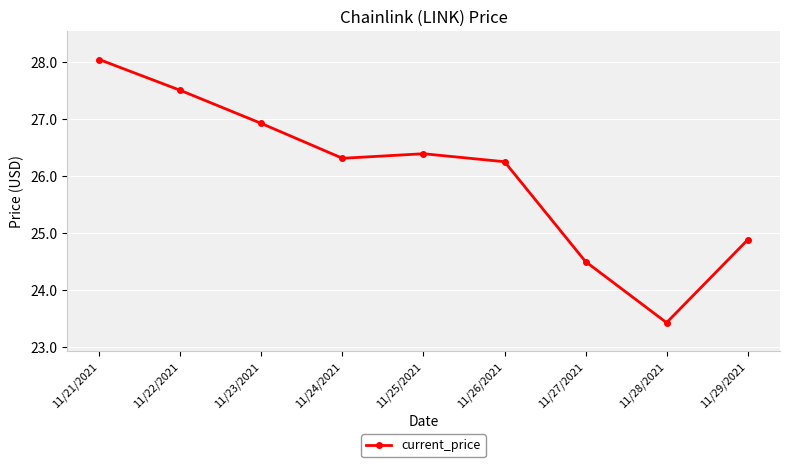

What is the difference between the maximum and minimum values?

4.6